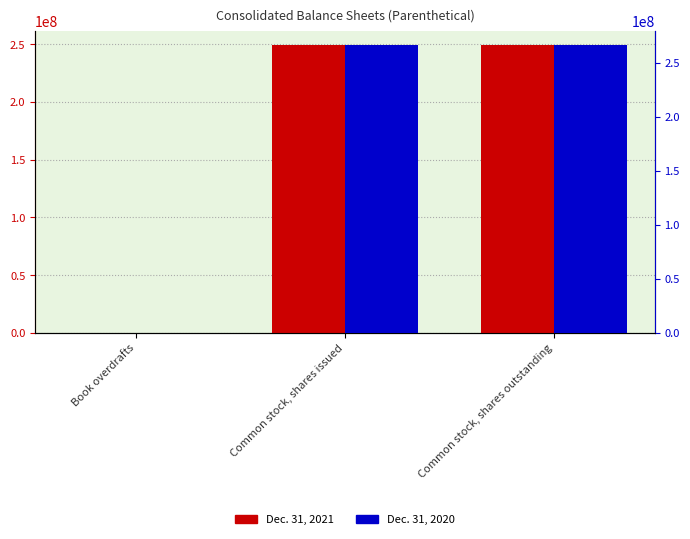

What is the maximum value for Dec. 31, 2020?

266464063